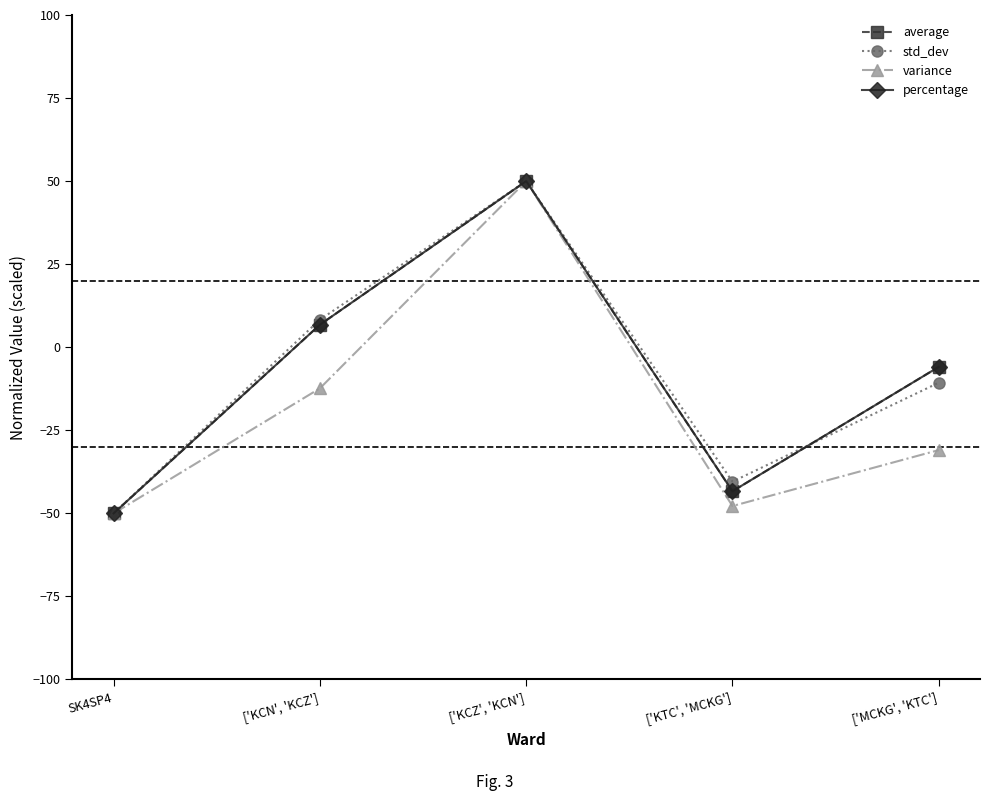

Which category has the highest value across all series?

['KCZ', 'KCN']